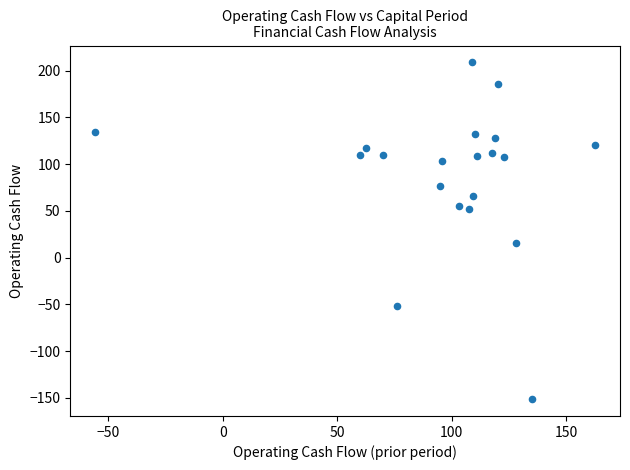

What Y value in the scatter plot is closest to 28?

15.4